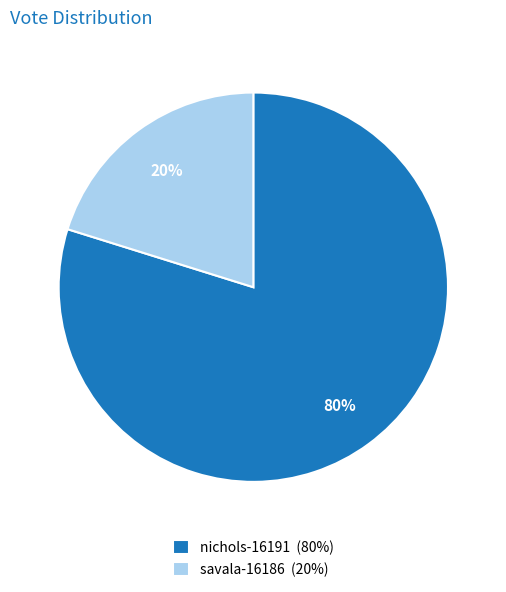

Which category accounts for the majority?

nichols-16191